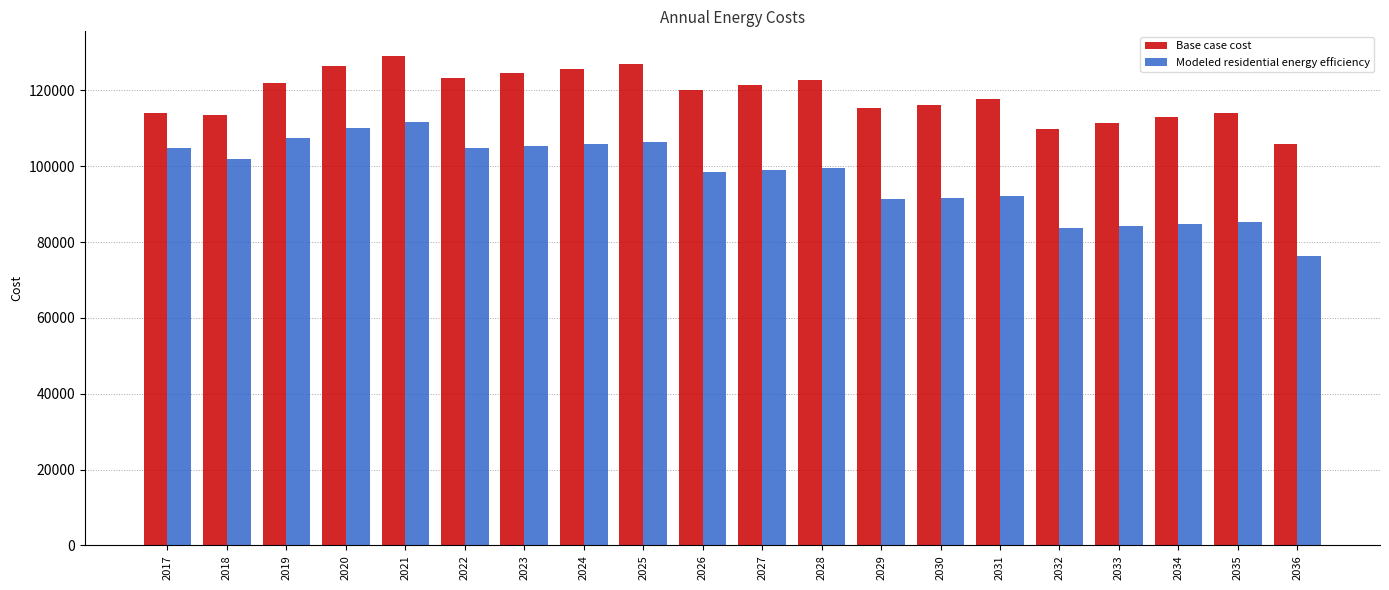

Count the number of data series in this chart.

2